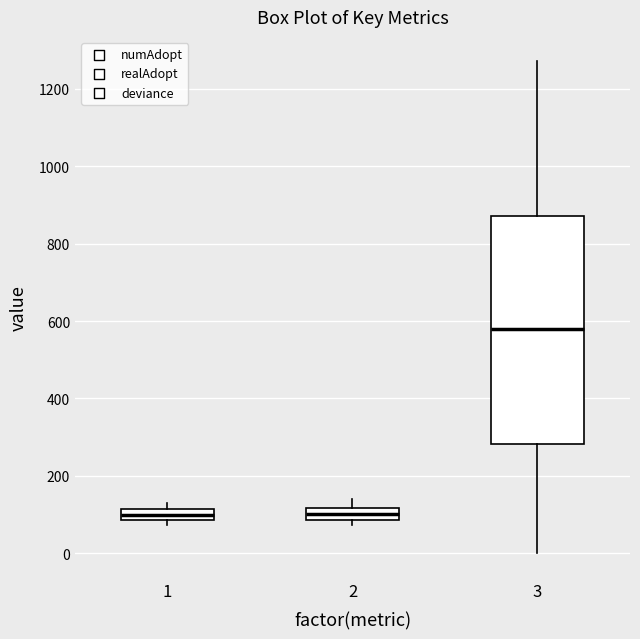

Reading left to right, transcribe this box plot: for each box, give where its median line is, the range the box spans, and where its two whiskers end, as read against the y-axis. The values are not printed on the chart, so give them approximately, as read against the axis.

1: median 100, box 80 to 120, whiskers 80 (just below the box's lower edge) to 120 (just above the box's upper edge)
2: median 100, box 80 to 120, whiskers 80 (just below the box's lower edge) to 140
3: median 580, box 280 to 880, whiskers 0 to 1280